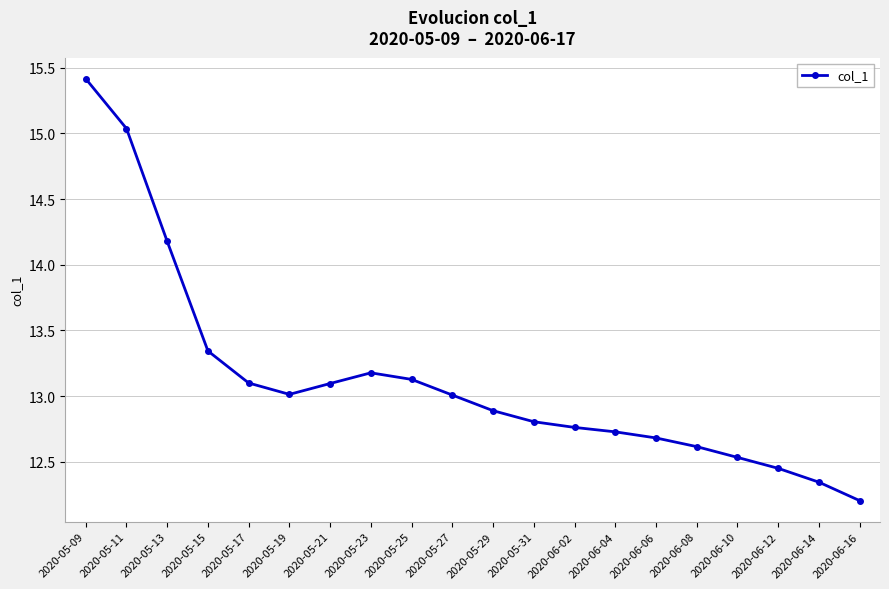

At which category does the data reach its first local valley?

2020-05-19